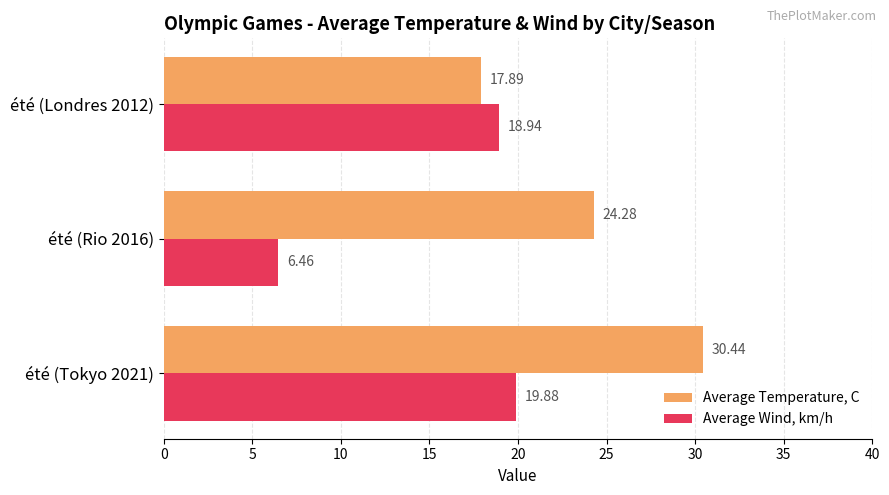

What are all the series names shown in the legend?

Average Temperature, C, Average Wind, km/h